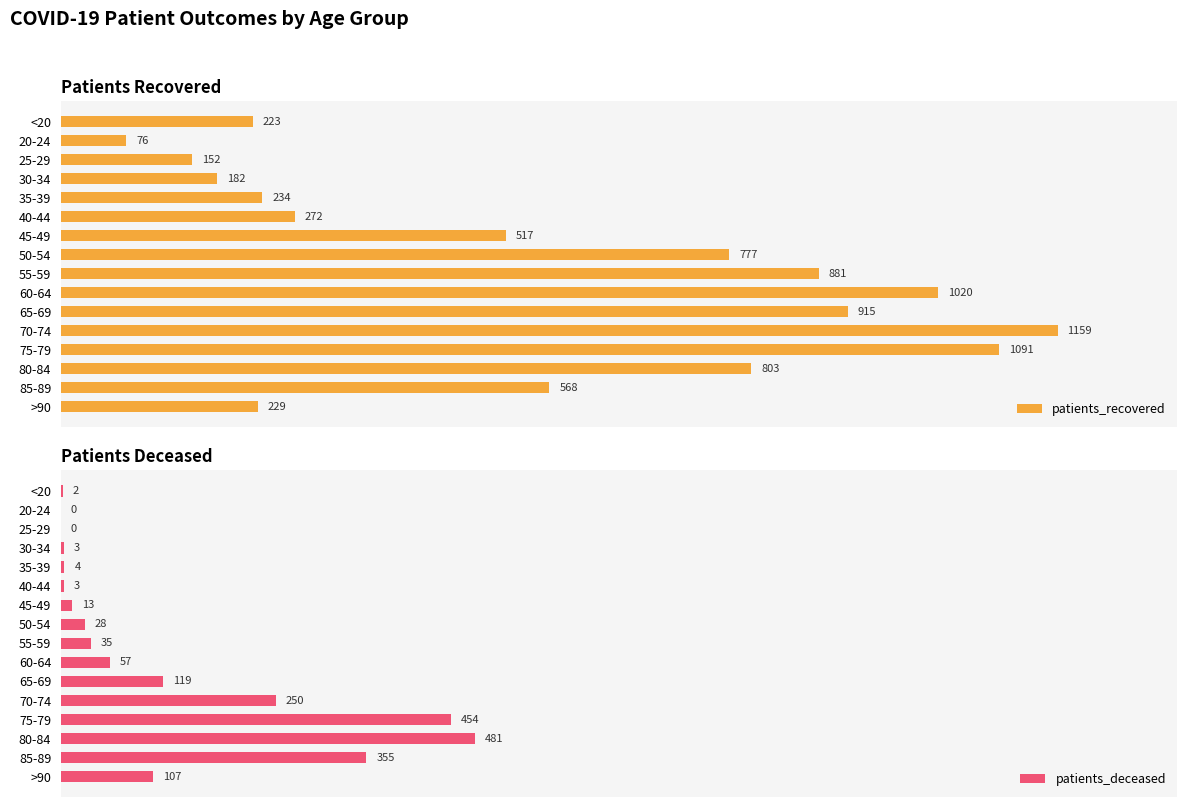

Reading left to right, extract all data points from this chart.

patients_recovered: 223	76	152	182	234	272	517	777	881	1020	915	1159	1091	803	568	229
patients_deceased: 2	0	0	3	4	3	13	28	35	57	119	250	454	481	355	107